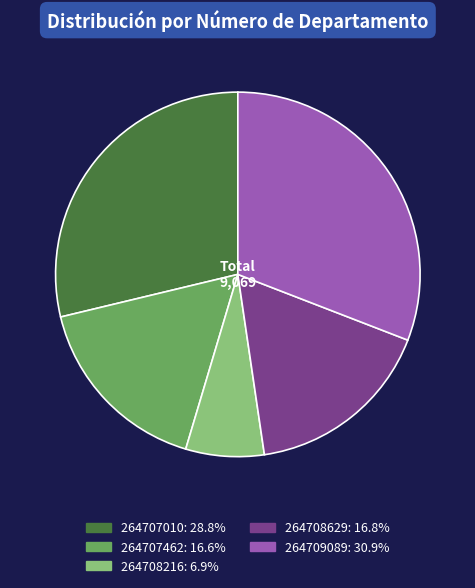

Is the sum of 264708216 and 264709089 greater than half?

No